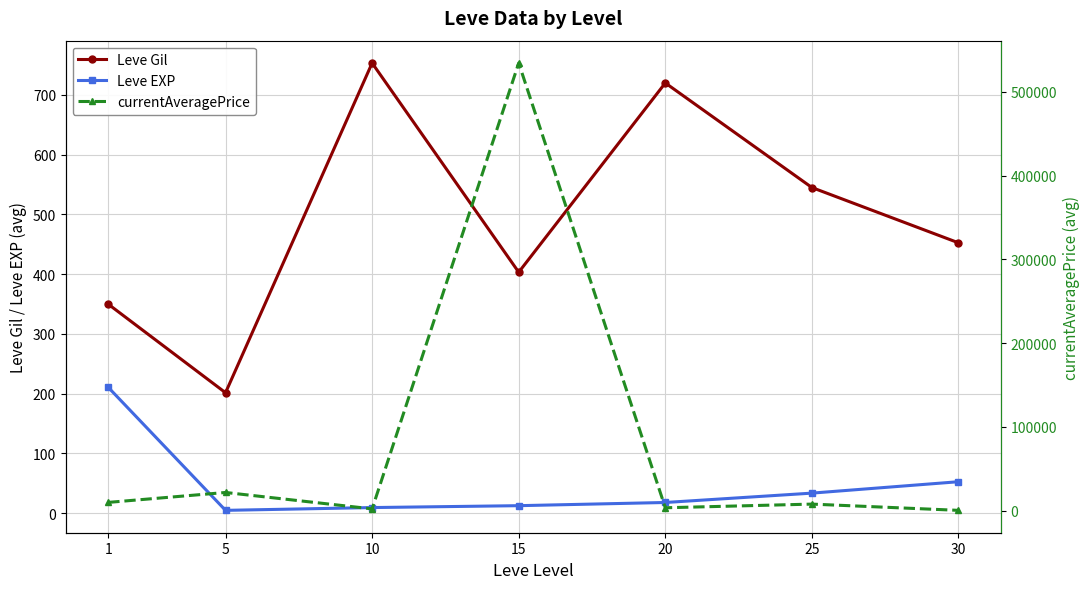

Between 10 and 20, which series saw the biggest shift?

currentAveragePrice